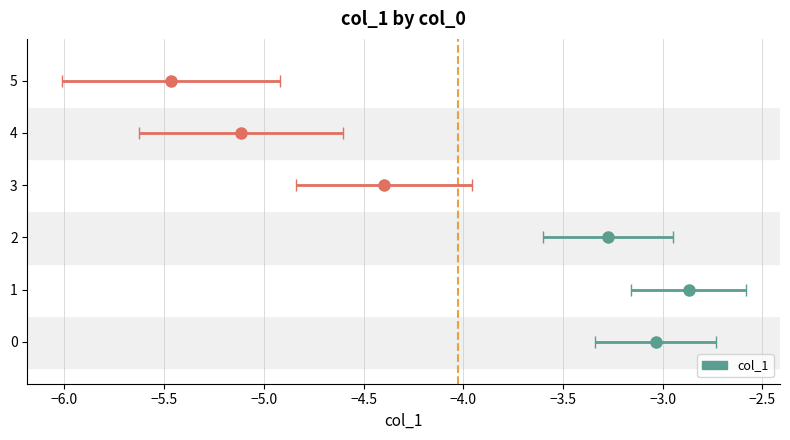

Reading right to left, list all the values displayed in this chart.

5=-5.5	4=-5.1	3=-4.4	2=-3.3	1=-2.9	0=-3.0